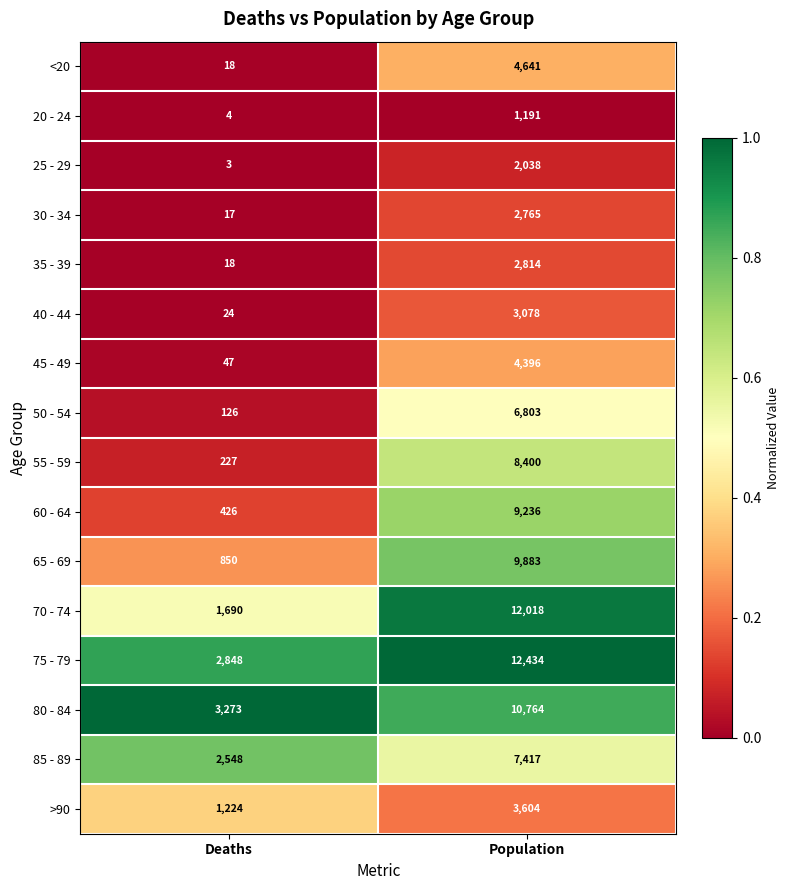

Which category has the highest value in the 80 - 84 series?

Population